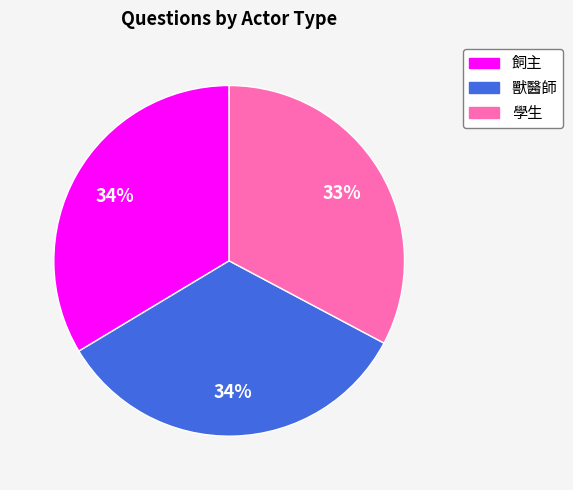

Does 飼主 account for over 50% of the chart?

No